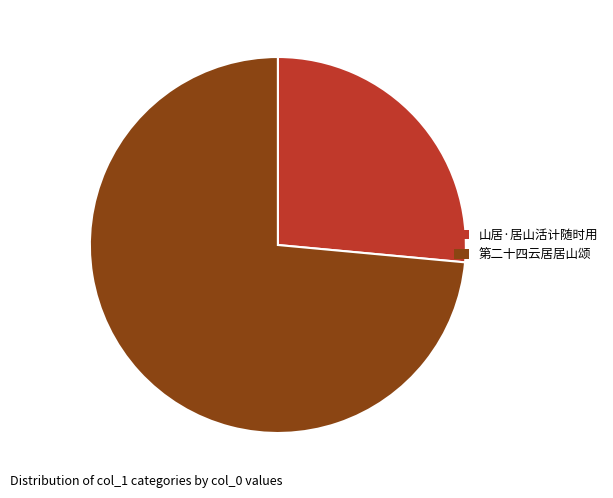

What is the ratio of the value at 山居·居山活计随时用 to the value at 第二十四云居居山颂?

0.4